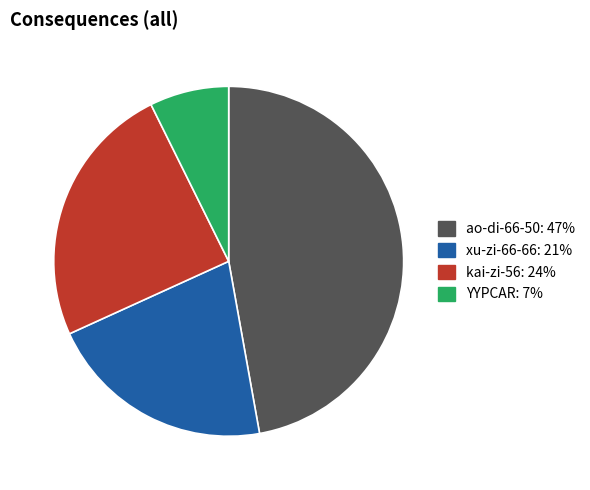

Which category has the biggest portion of the pie?

ao-di-66-50